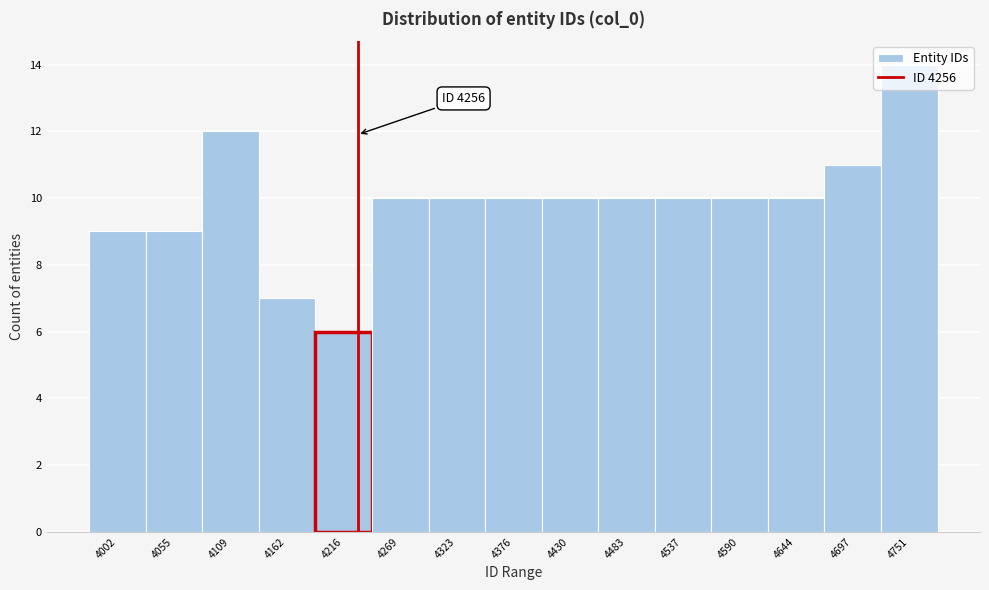

What is the difference between the values at 4002 and 4109?

3